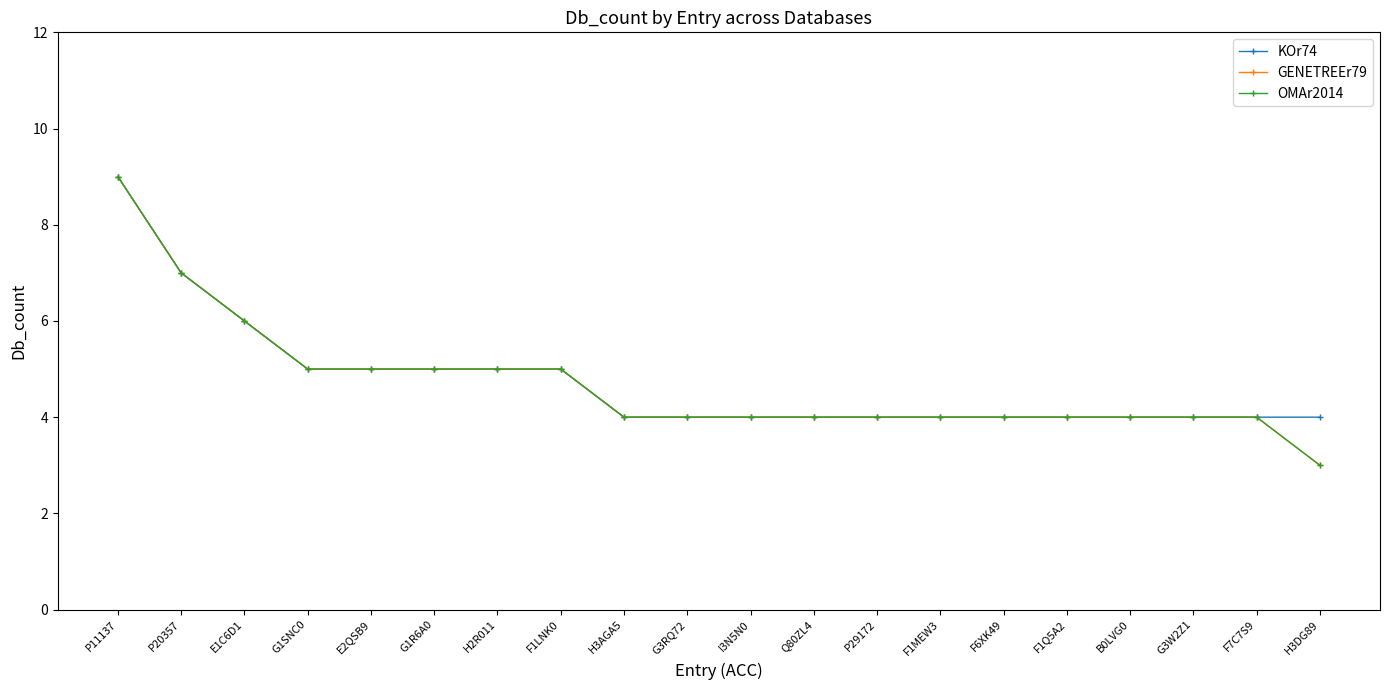

The value of GENETREEr79 at E2QSB9 is 2. True or false?

False